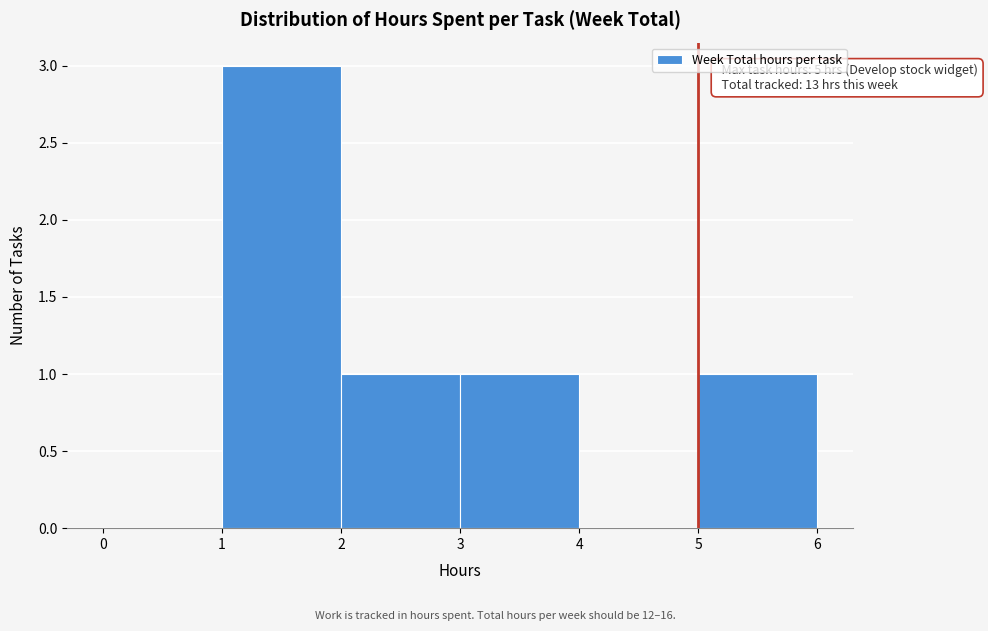

Which range on the x-axis has the tallest bar?

1 to 2